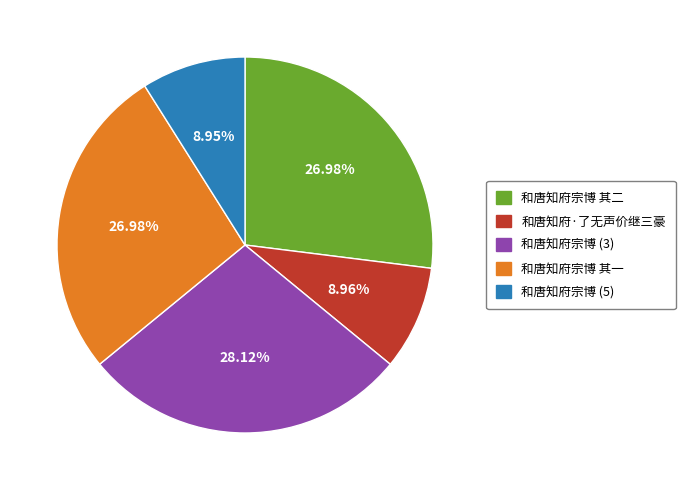

Does any single category account for the majority?

No